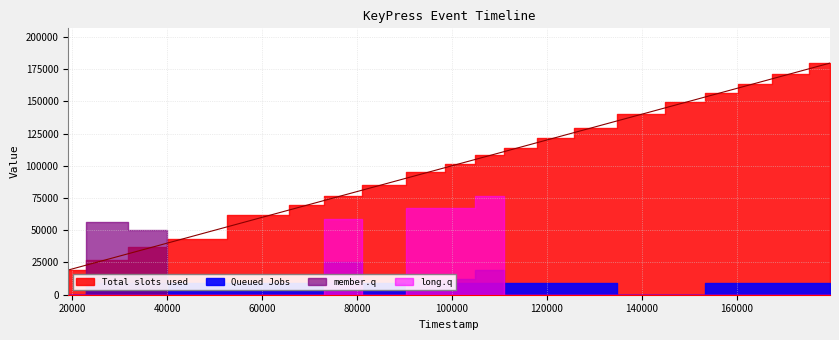

What are all the series names shown in the legend?

Total slots used, Queued Jobs, member.q, long.q